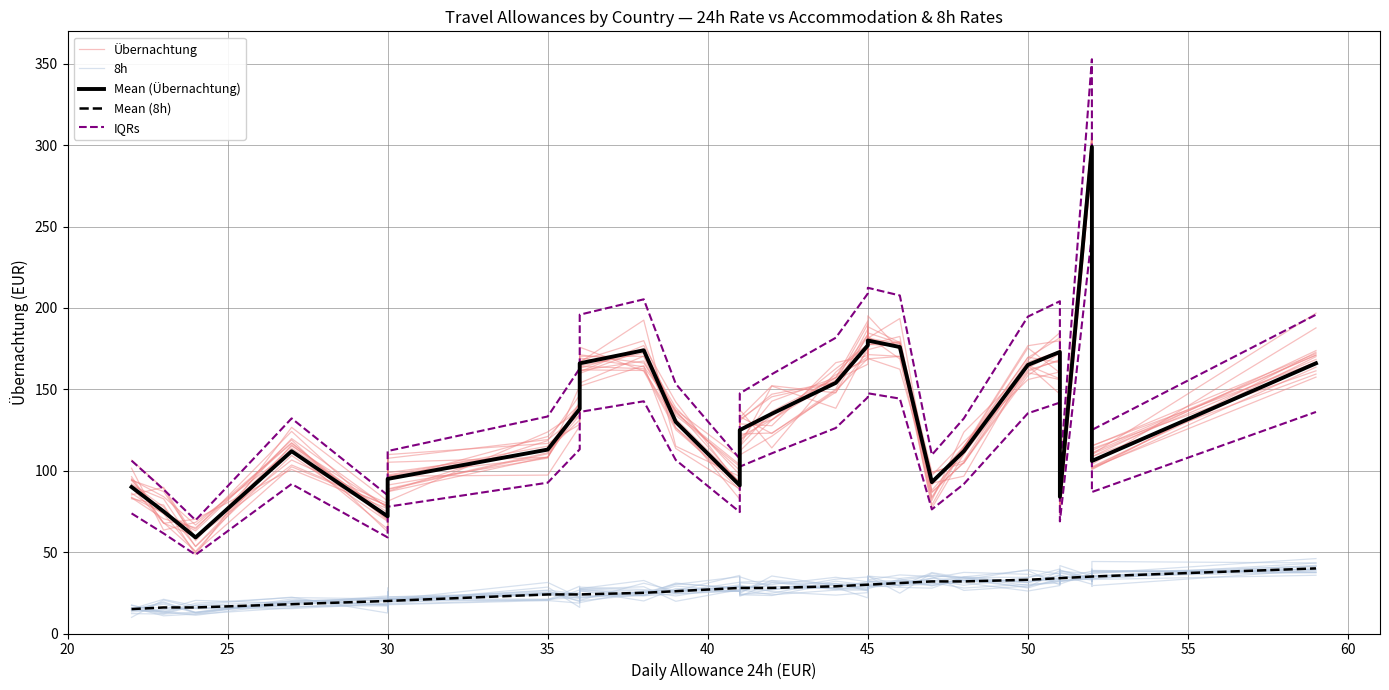

How many lines are shown in the chart?

5